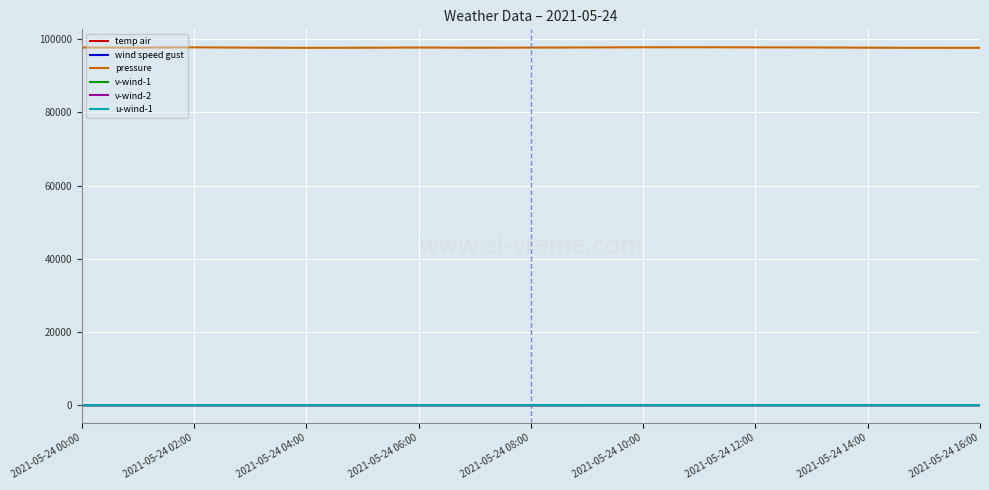

What is the minimum value shown in the chart?

-0.4